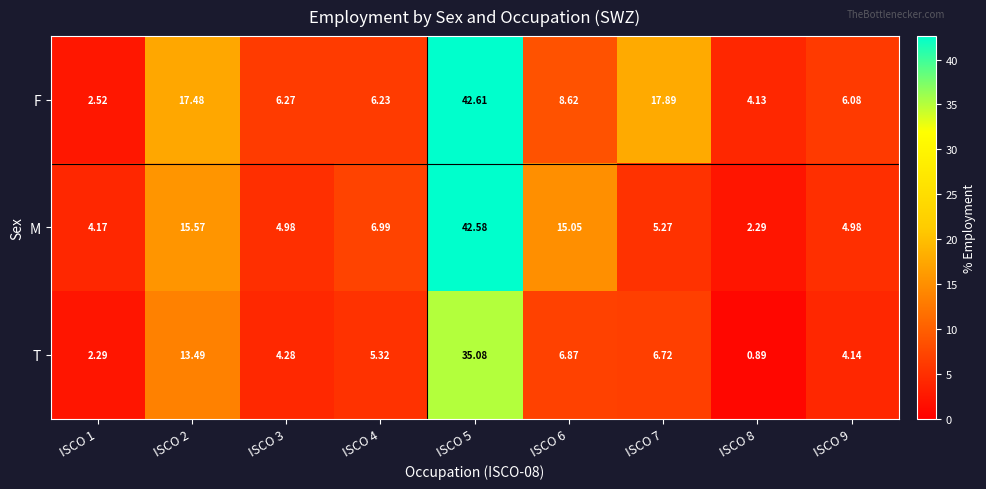

Which series has the largest total across all categories?

F